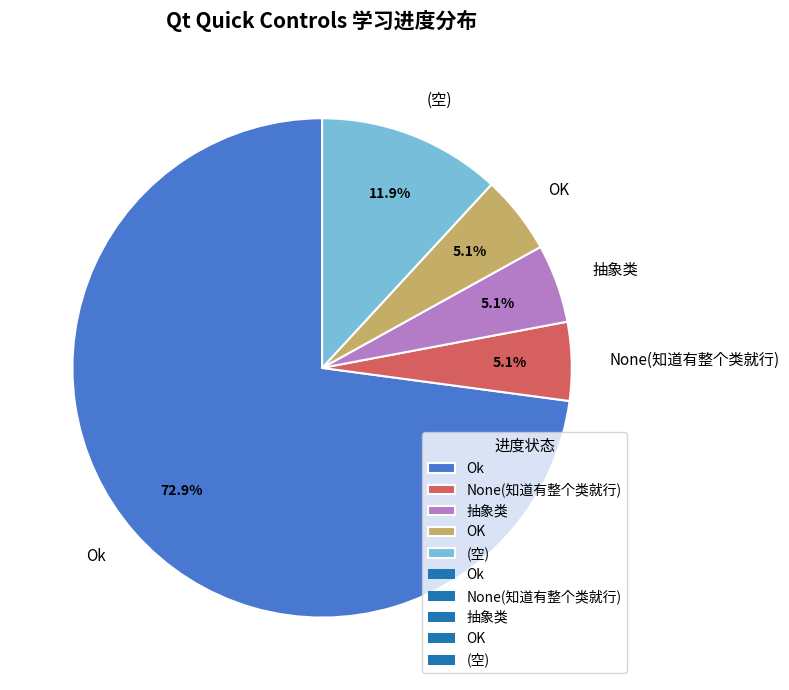

Does 抽象类 account for over 50% of the chart?

No